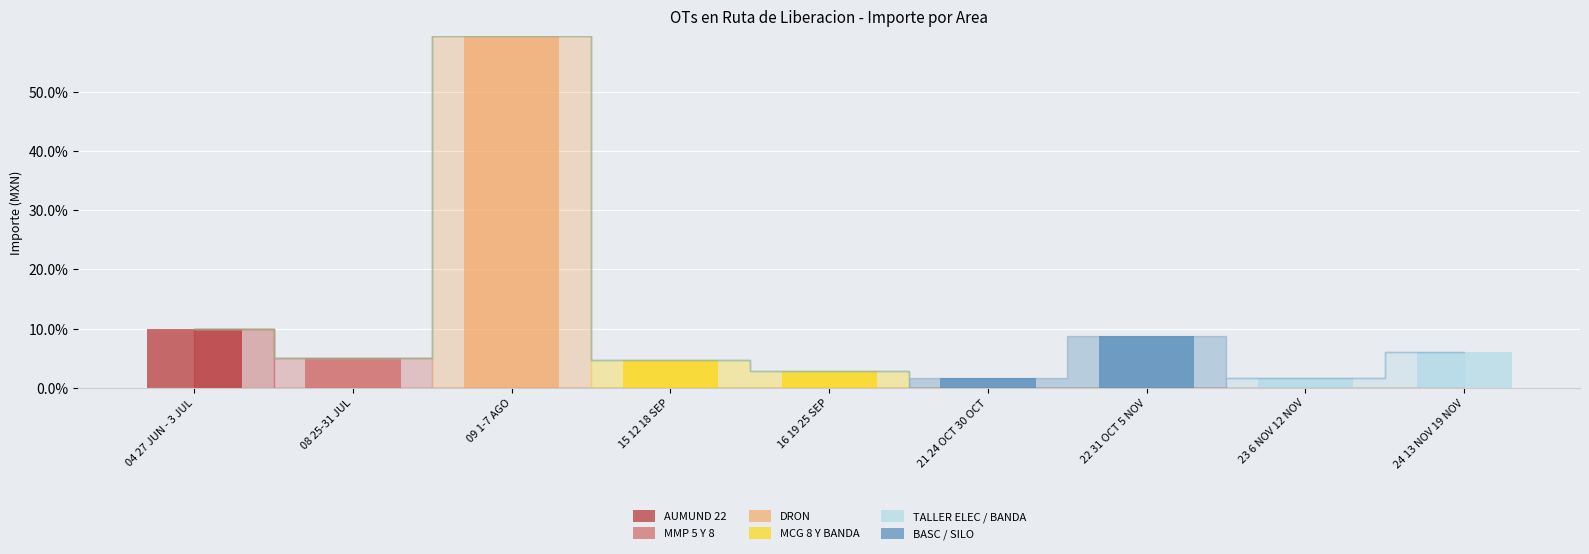

What is the highest value of the AUMUND 22 series?

9.9